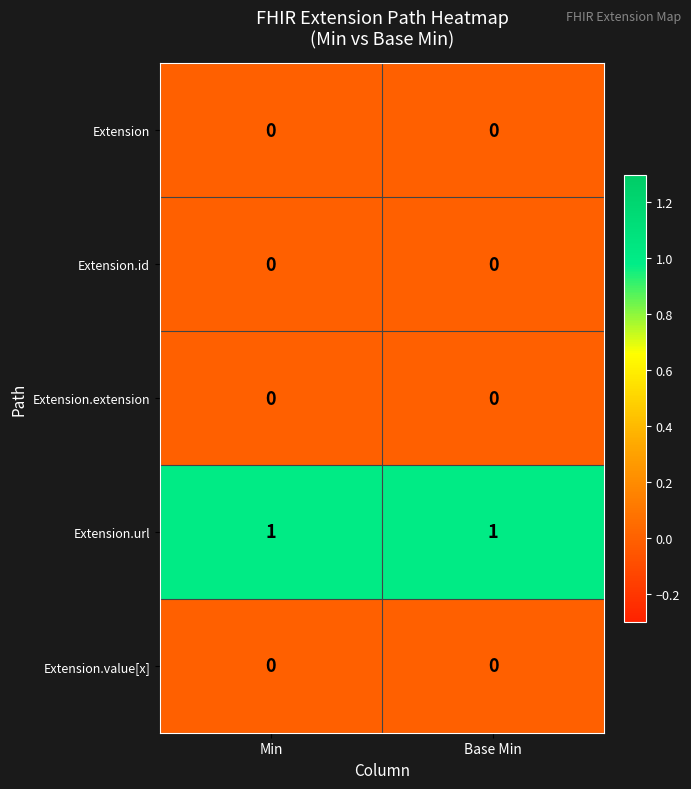

Count the number of data series in this chart.

5